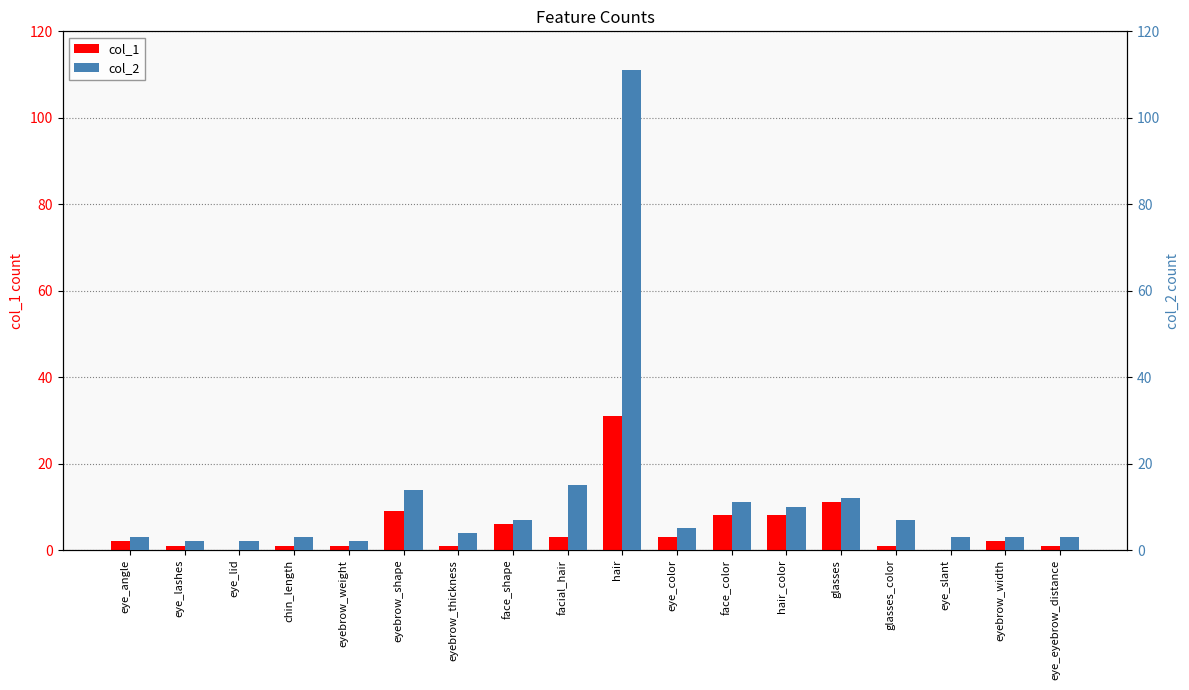

Which category has the lowest value across all series?

eye_lid